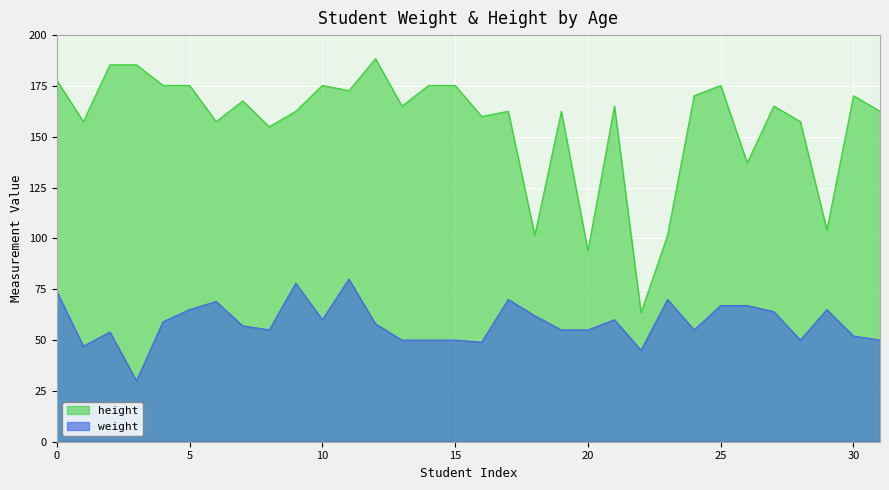

Reading left to right, extract all data points from this chart.

weight: 74.0	47.0	54.0	30.0	59.0	65.0	69.0	57.0	55.0	78.0	60.0	80.0	58.0	50.0	50.0	50.0	49.0	70.0	62.0	55.0	55.0	60.0	45.0	70.0	55.0	67.0	67.0	64.0	50.0	65.0	52.0	50.0
height: 177.8	157.5	185.4	185.4	175.3	175.3	157.5	167.6	154.9	162.6	175.3	172.7	188.4	165.1	175.3	175.3	160.0	162.6	101.6	162.6	94.0	165.1	63.5	101.6	170.2	175.3	137.2	165.1	157.5	104.1	170.2	162.6